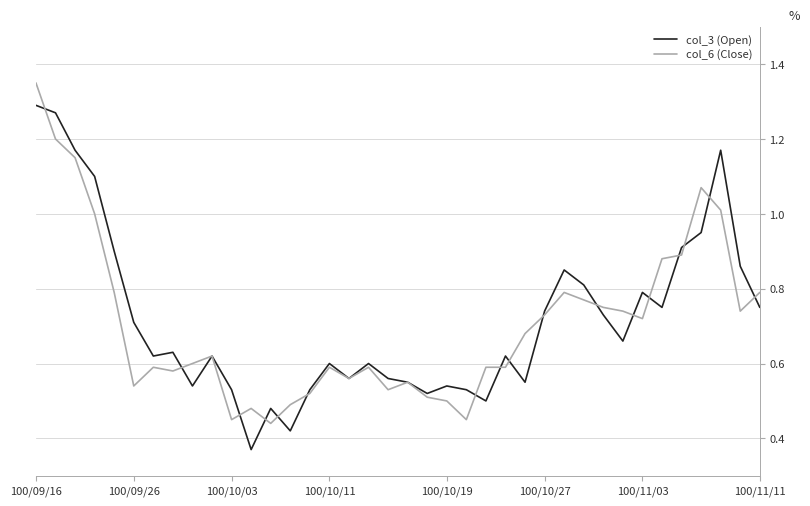

Rank the series by their maximum value, from highest to lowest.

col_6 (Close), col_3 (Open)